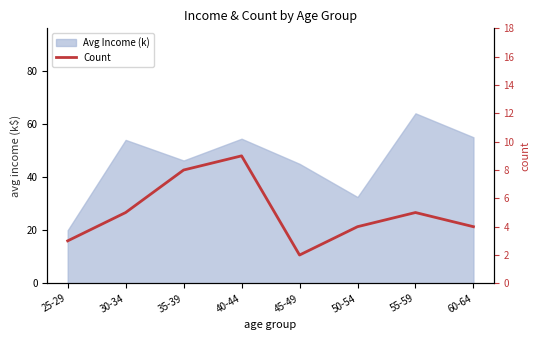

What is the change in value from 30-34 to 40-44?

+4